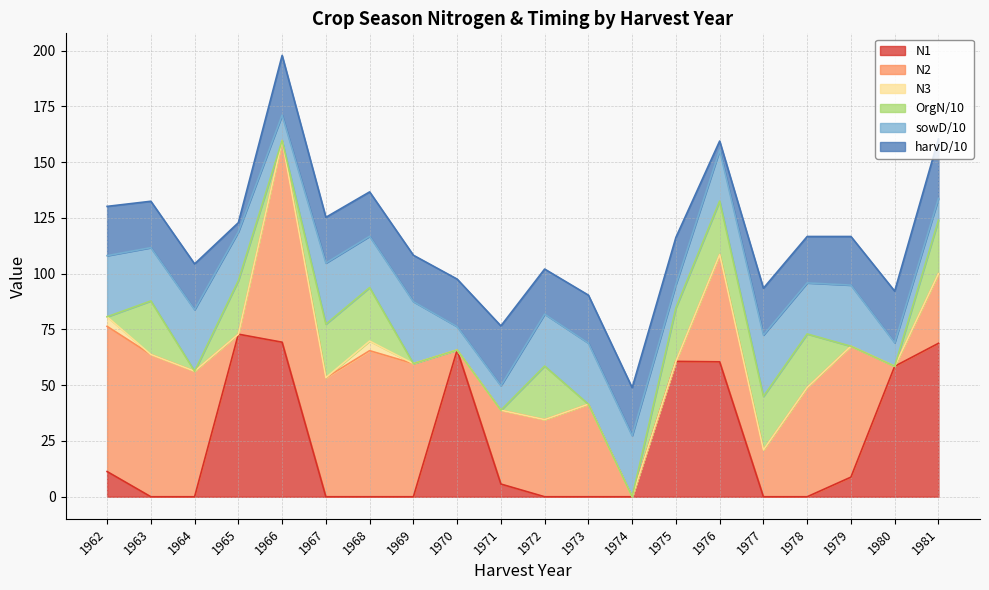

True or false: N3 has a value of 4.3 at 1968.

True